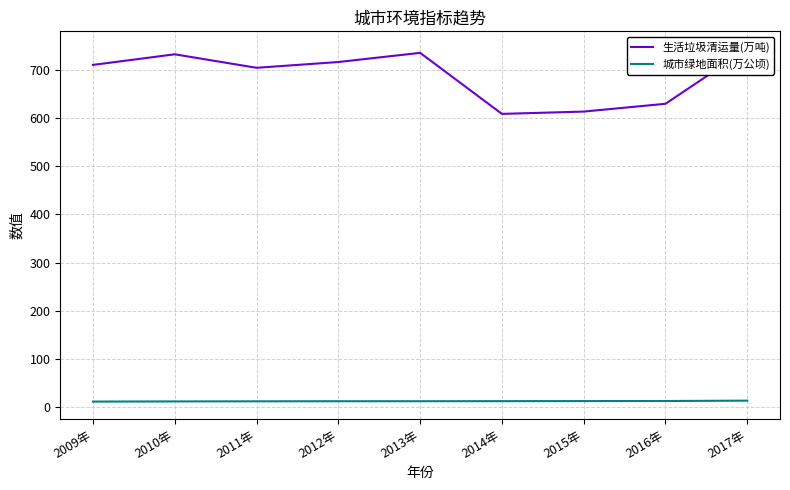

What is the label of the 7th point from the right?

2011年